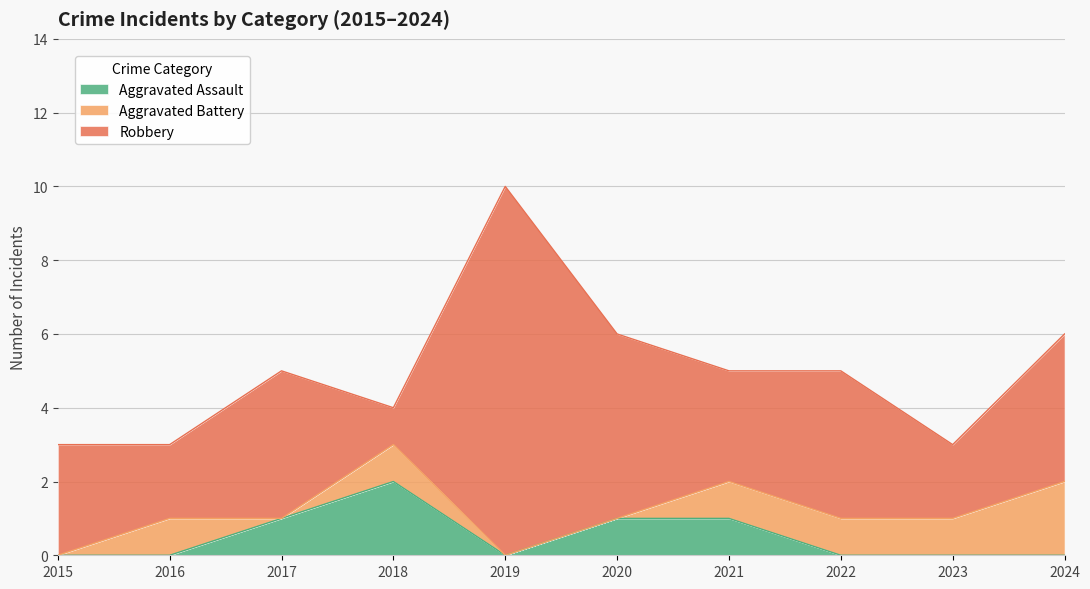

Is it true that Aggravated Assault equals -1 at 2023?

False